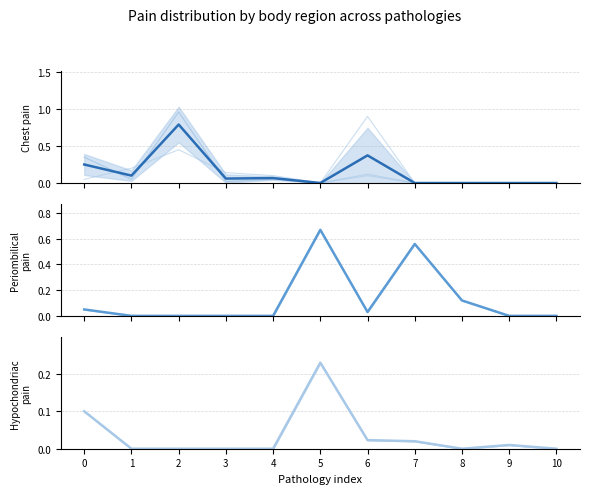

How many intersections are there between Chest pain and Hypochondriac
pain?

3